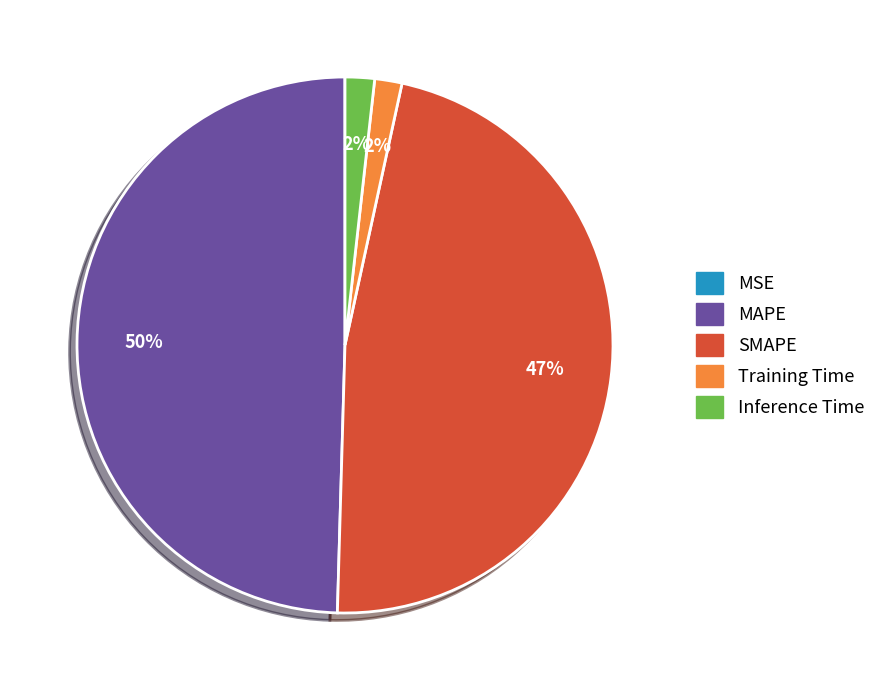

Is there any slice that represents more than half of the pie?

No